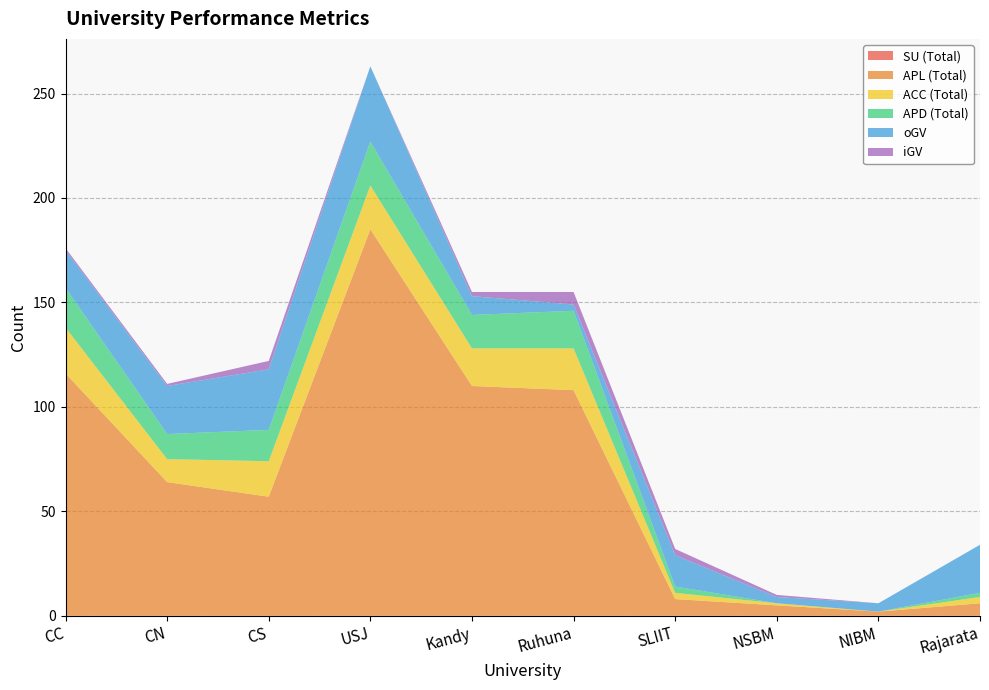

Reading right to left, extract all data points from this chart.

SU (Total): 0	0	0	0	0	0	0	0	0	0
APL (Total): 6	2	5	8	108	110	185	57	64	116
ACC (Total): 3	0	1	3	20	18	21	17	11	22
APD (Total): 2	0	0	3	18	16	21	15	12	19
oGV: 23	4	3	15	3	9	36	29	23	18
iGV: 0	0	1	3	6	2	0	4	1	1